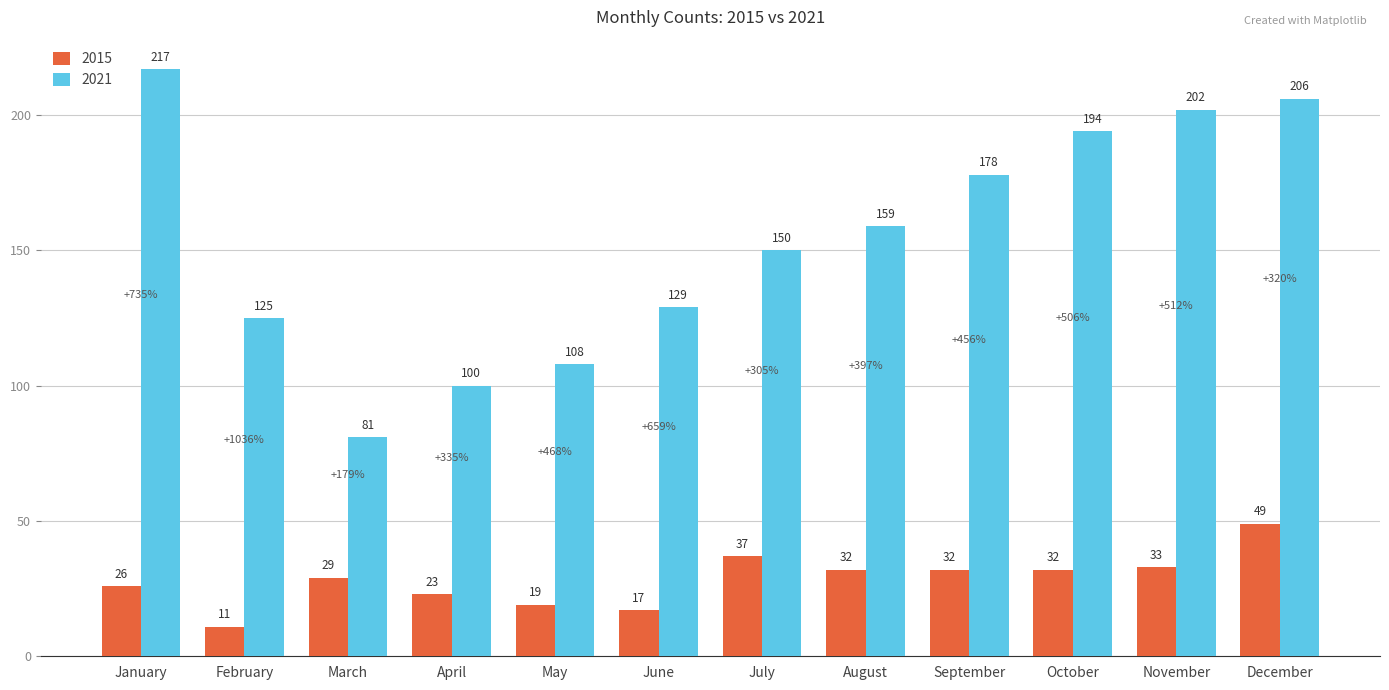

What is the total value across all series at April?

123